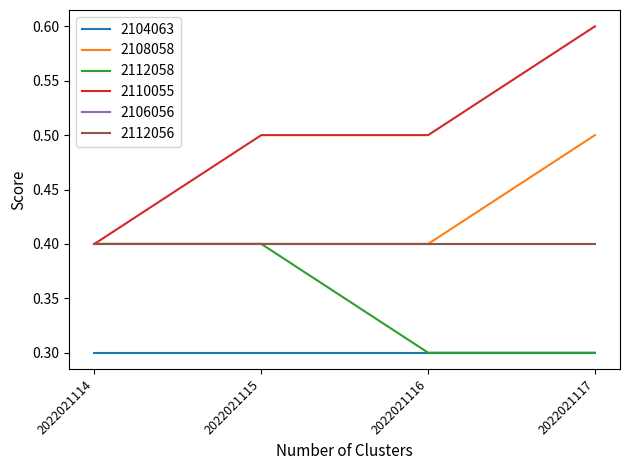

Which series changed the most between 2022021114 and 2022021115?

2110055